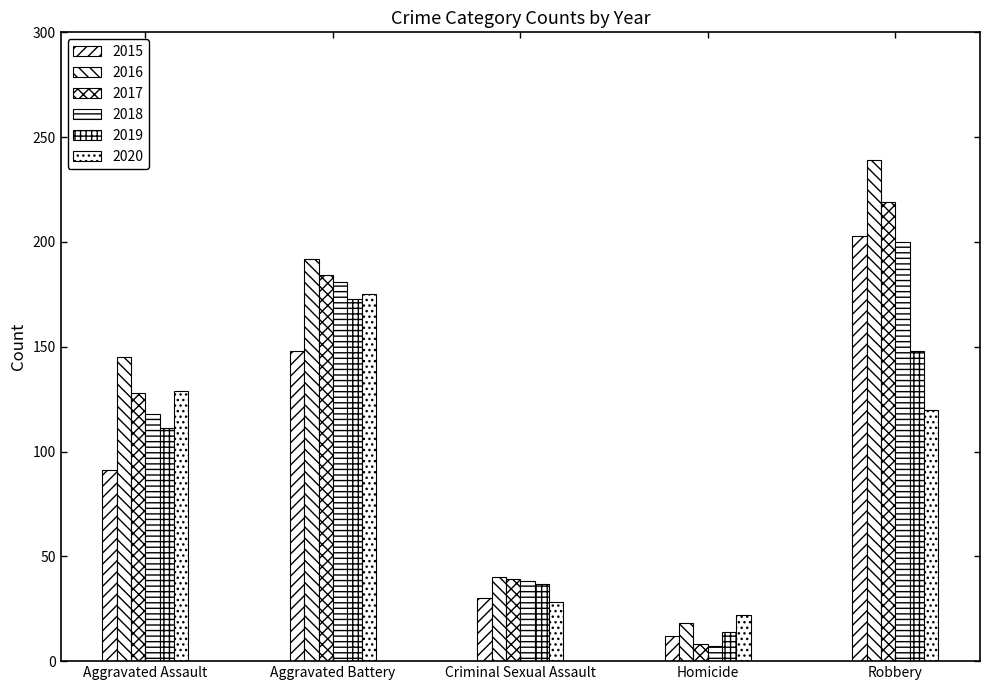

Which label corresponds to the smallest value in the chart?

Homicide